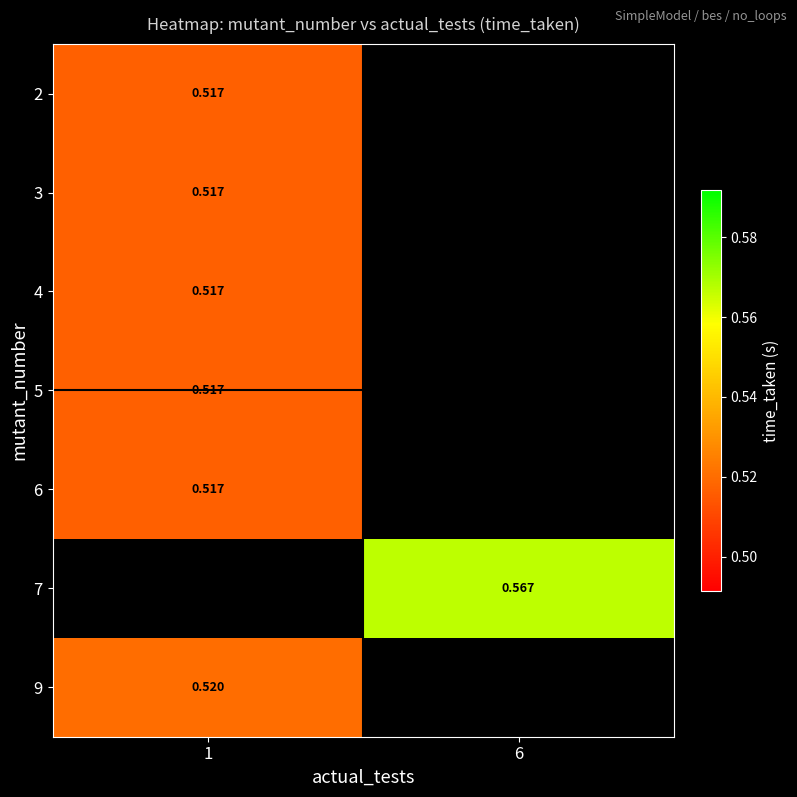

Count the number of data series in this chart.

7